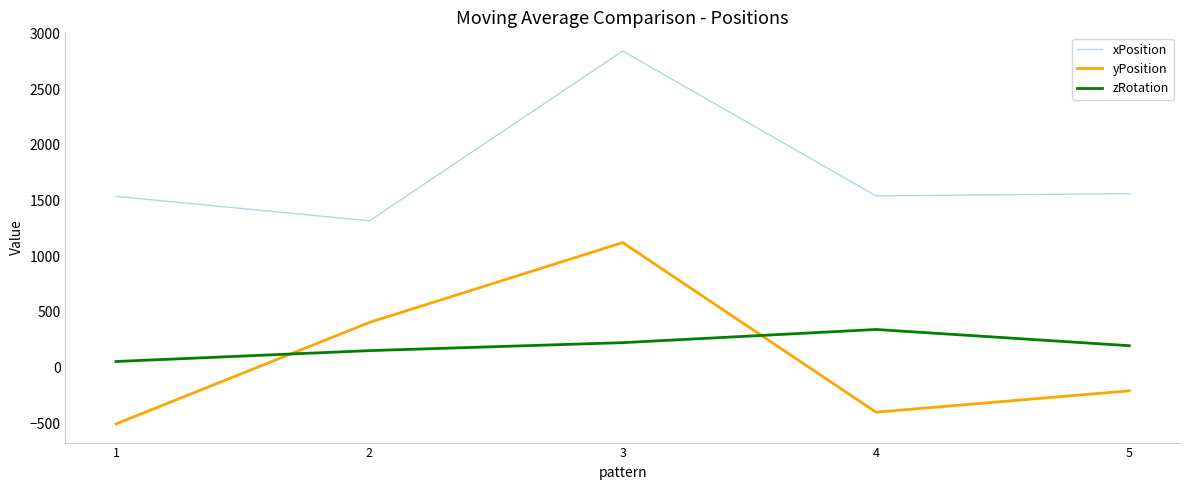

True or false: zRotation and xPosition intersect in this chart.

False